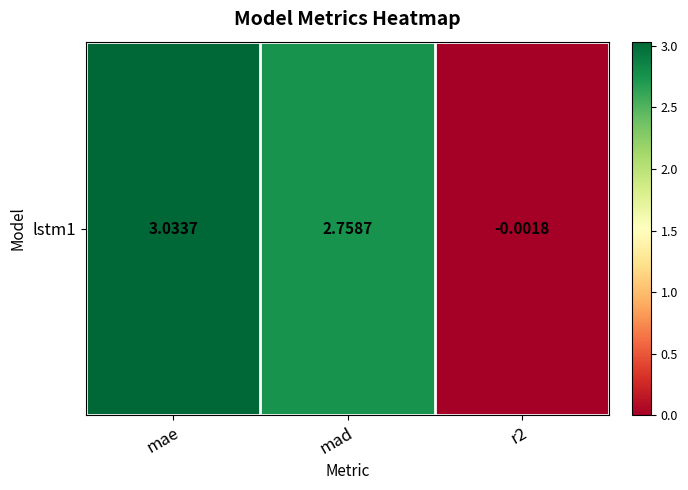

Where does the data first go above 2?

mae